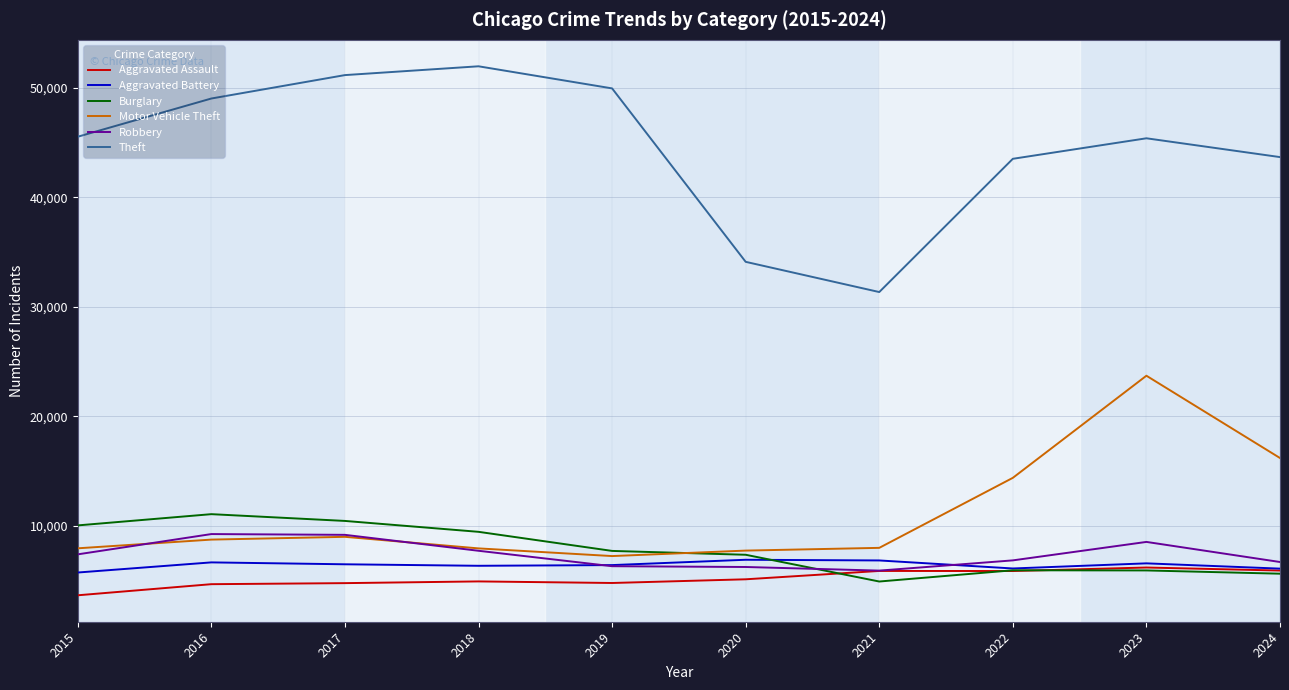

Which series has the largest range (max minus min)?

Theft